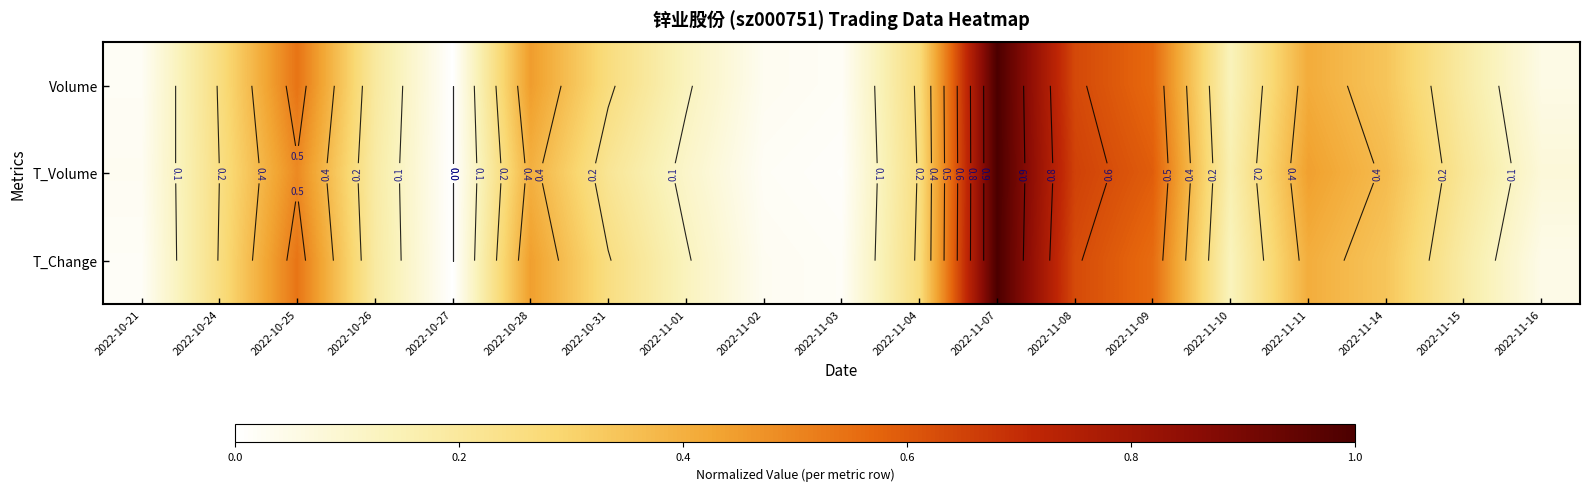

What is the total value across all series at 2022-11-02?

0.1